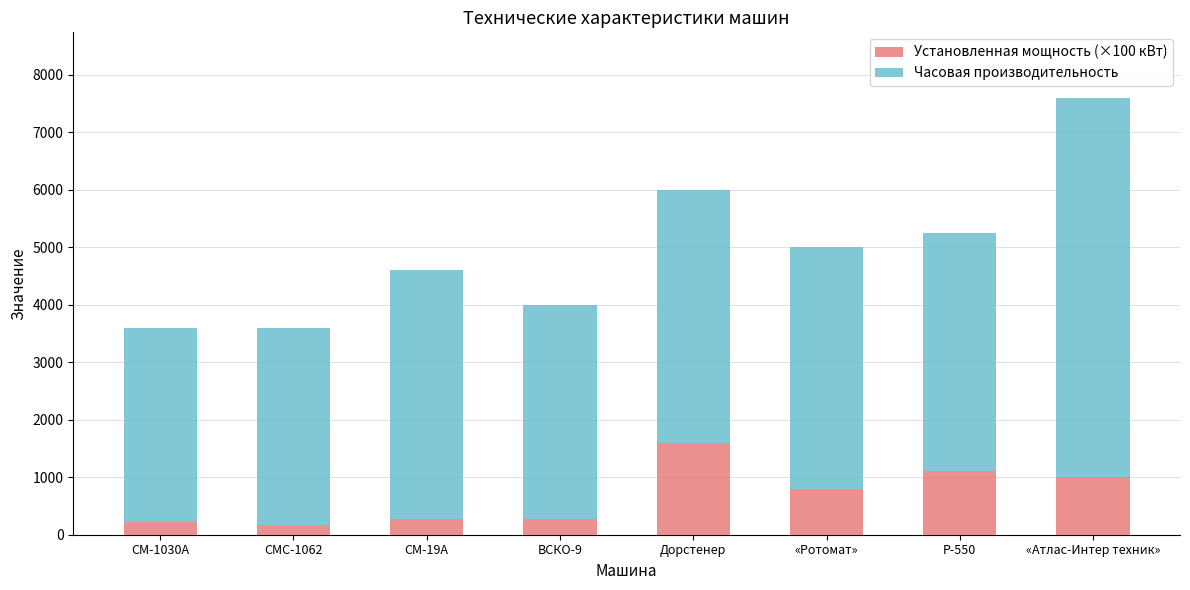

Which category has the highest value in the Установленная мощность (×100 кВт) series?

Дорстенер